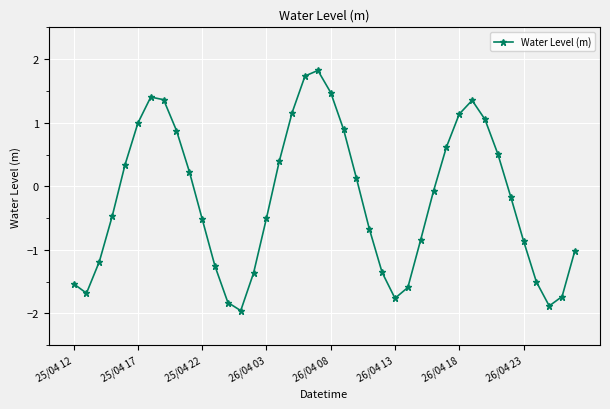

How many data points are above 0?

18